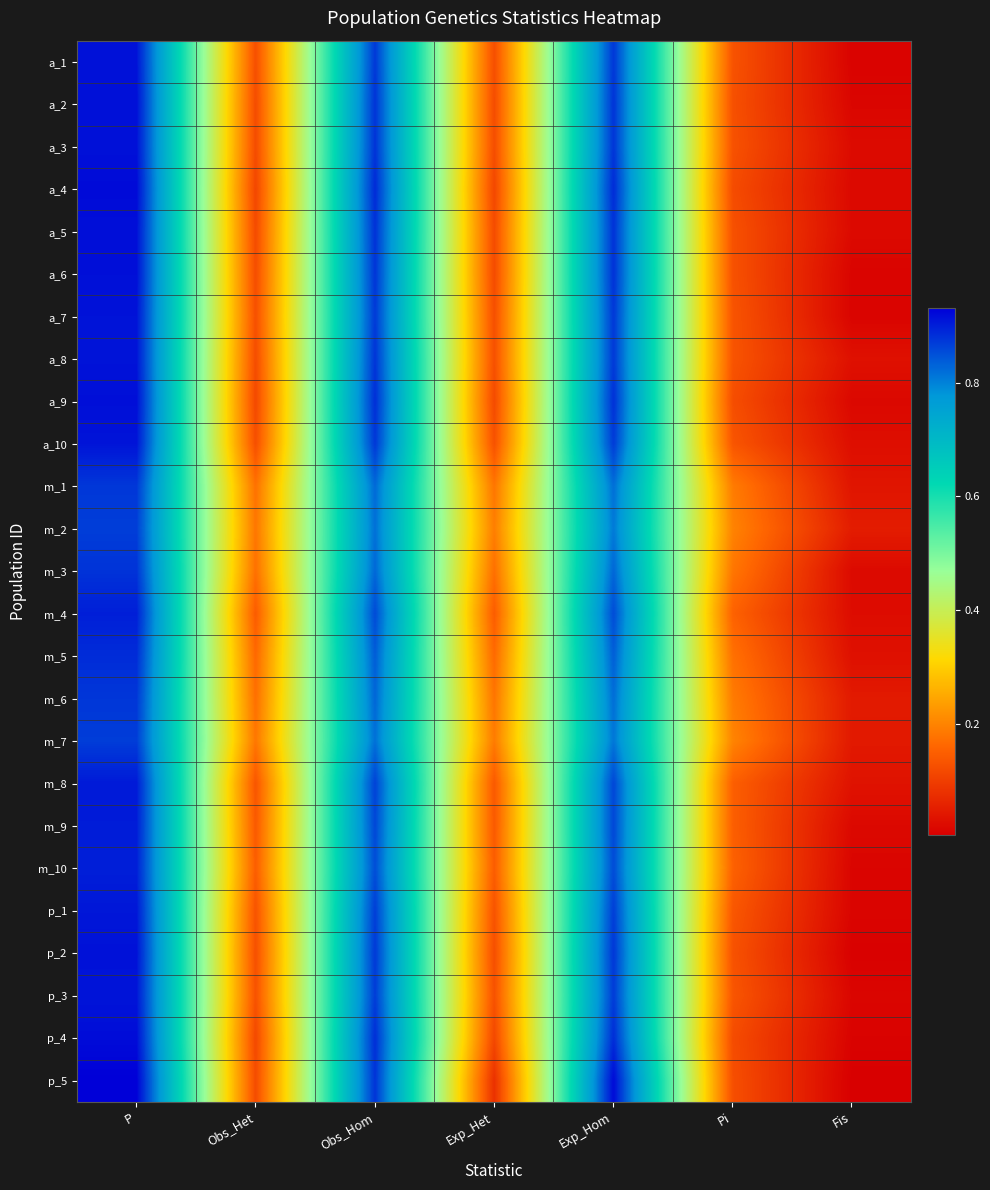

At which category is the sum across all series the highest?

P